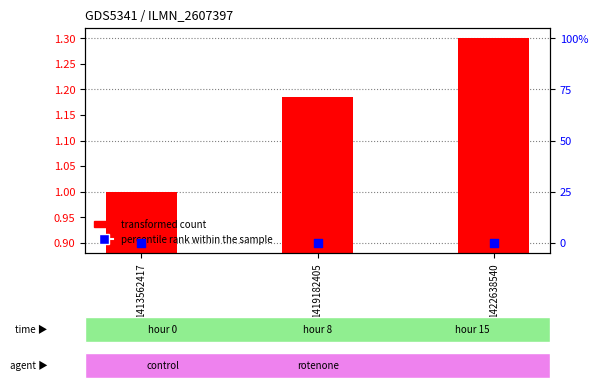

Which series has the largest Y range (max minus min)?

transformed count